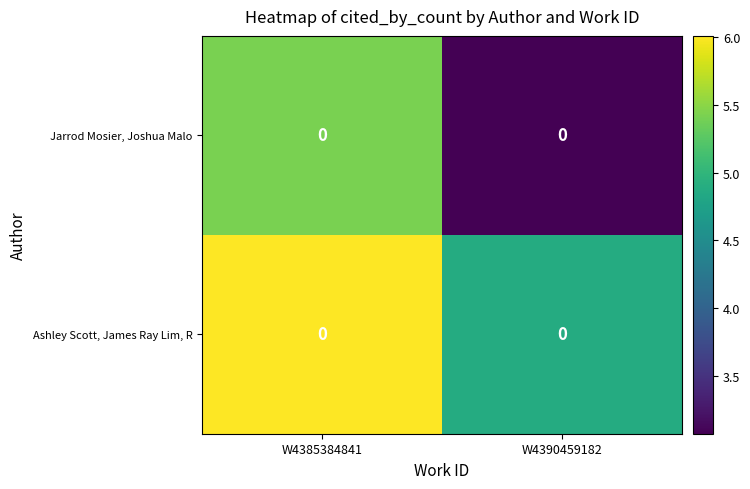

What is the difference between the highest and lowest values at W4385384841?

0.6